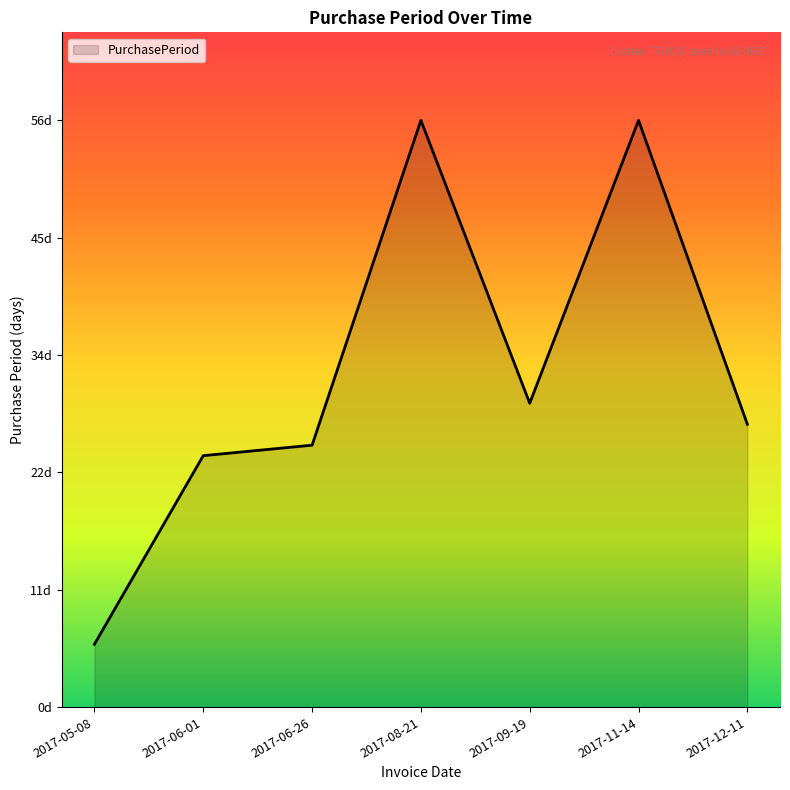

What is the label of the 4th point from the right?

2017-08-21